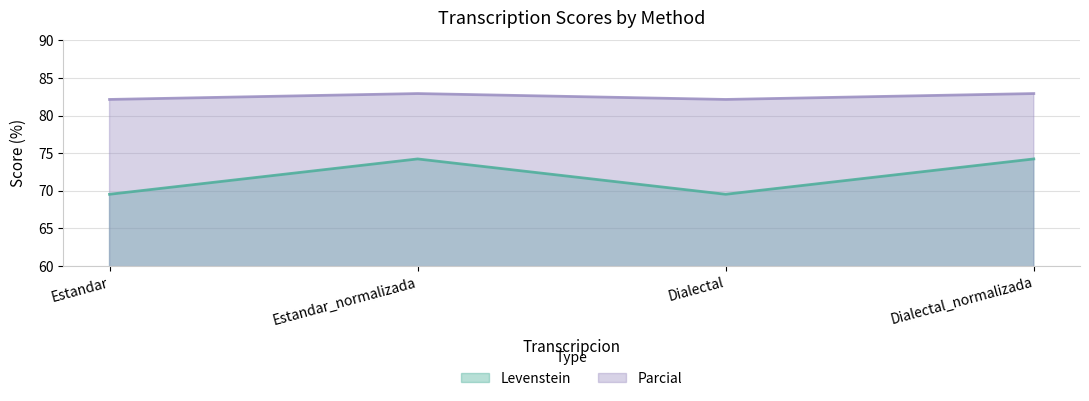

What position from the left is Dialectal?

3